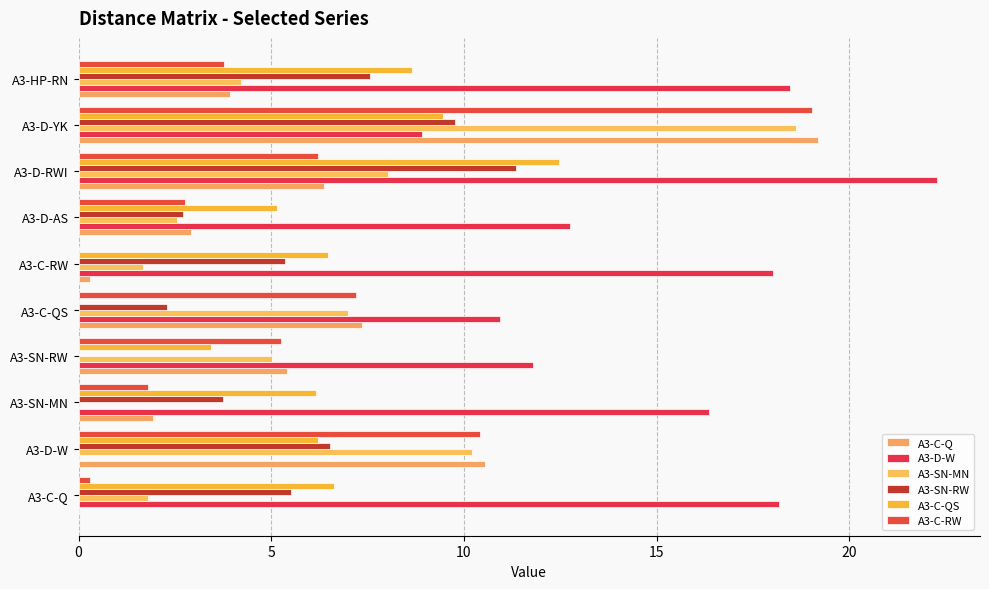

Count the number of categories in the chart.

10